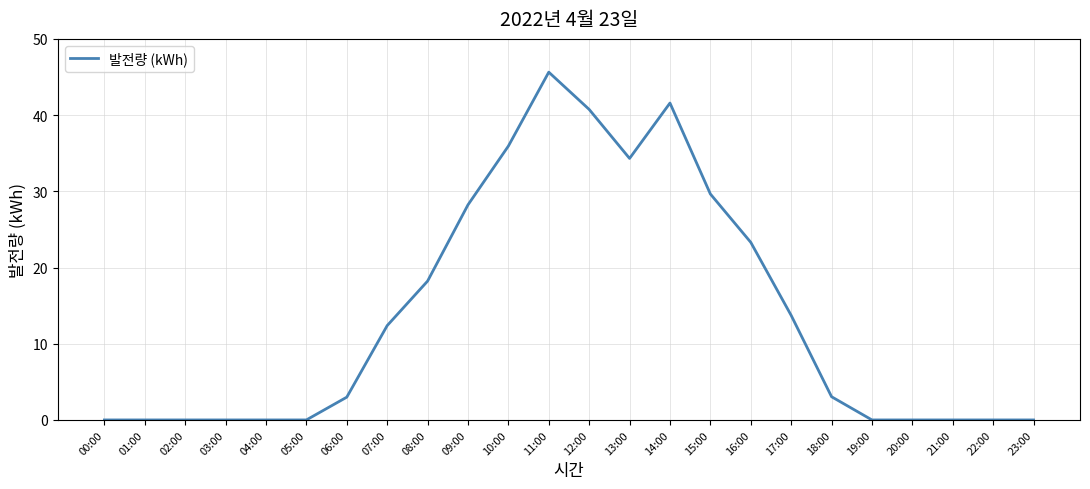

Count the number of categories in the chart.

24